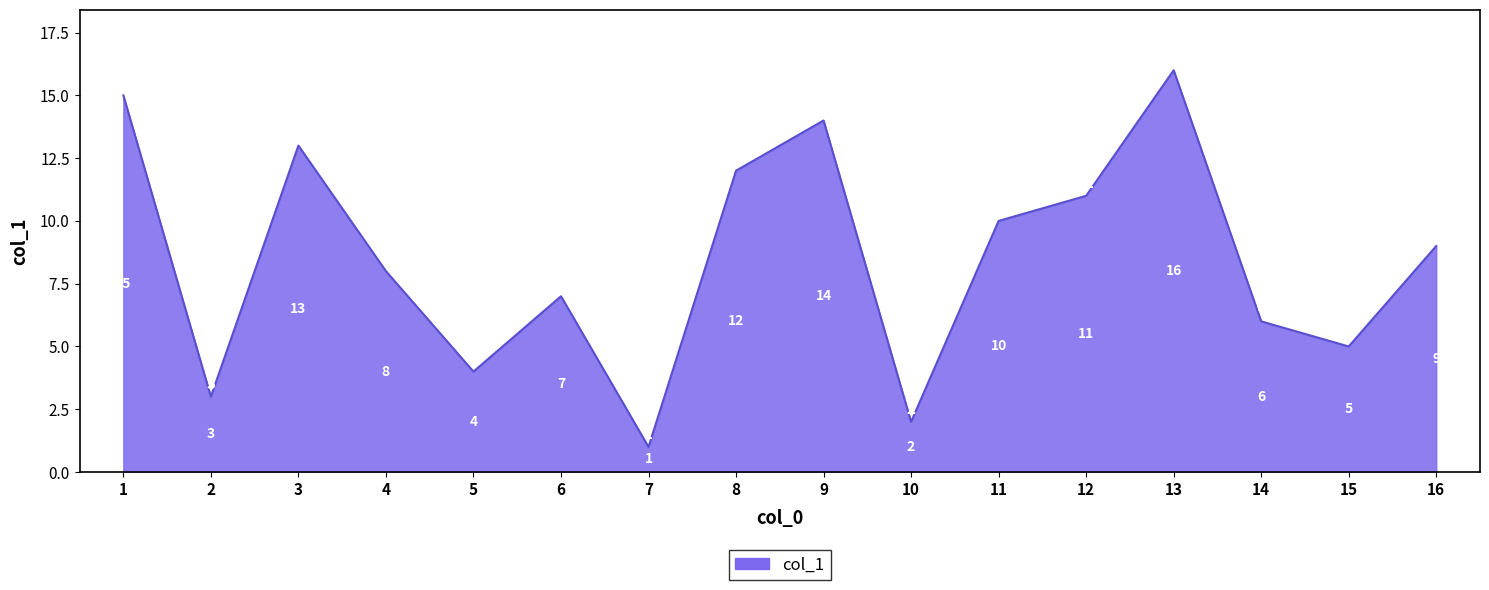

Which label corresponds to the smallest value in the chart?

7